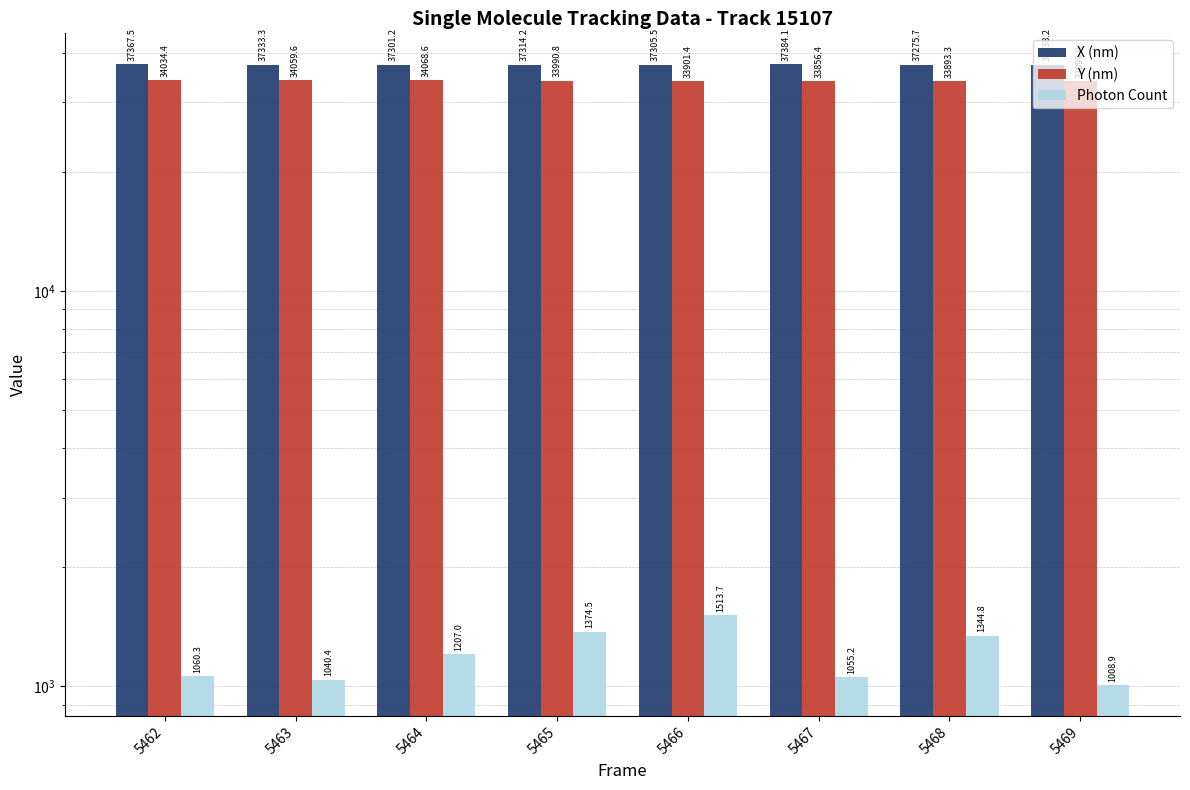

At which category is the sum across all series the highest?

5466